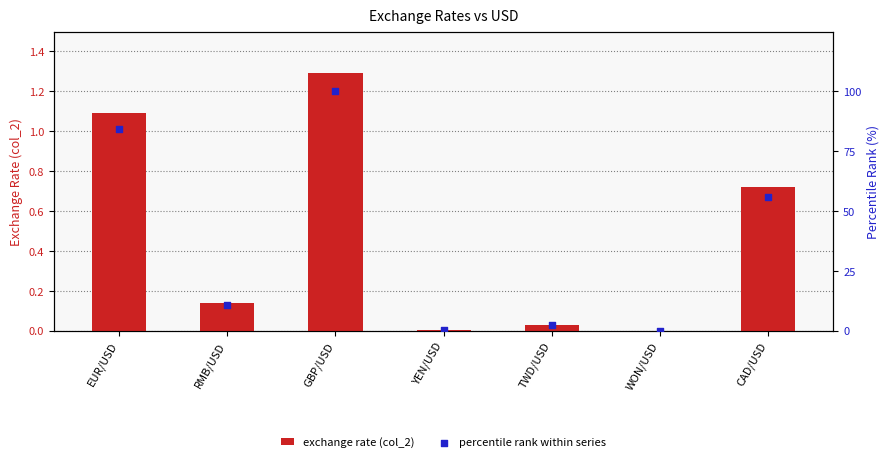

What are all the series names shown in the legend?

exchange rate (col_2), percentile rank within series